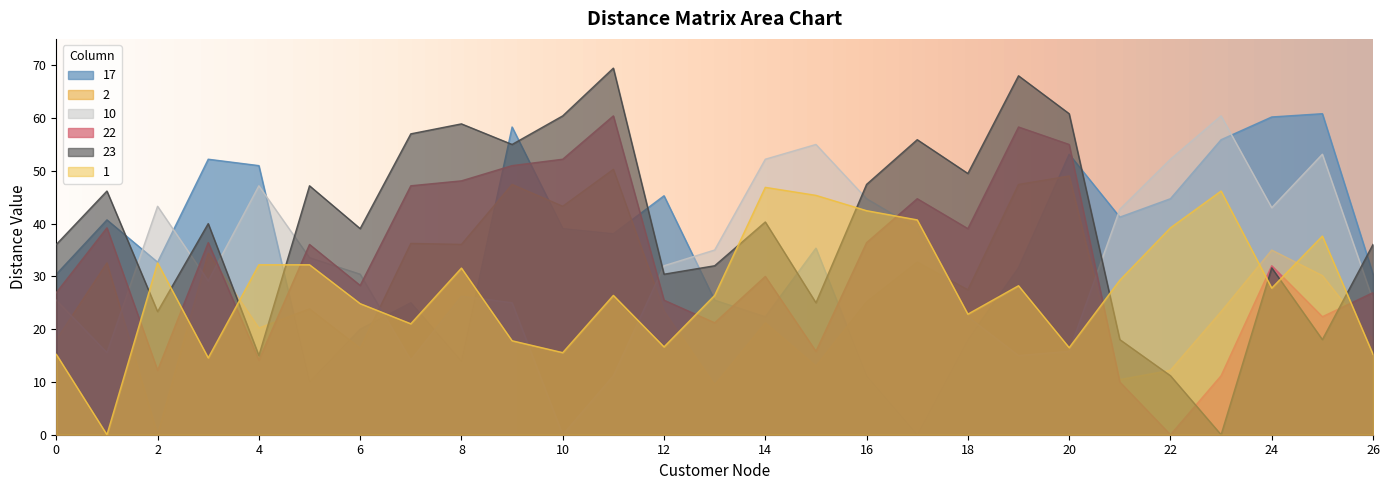

Which label corresponds to the largest value in the chart?

11